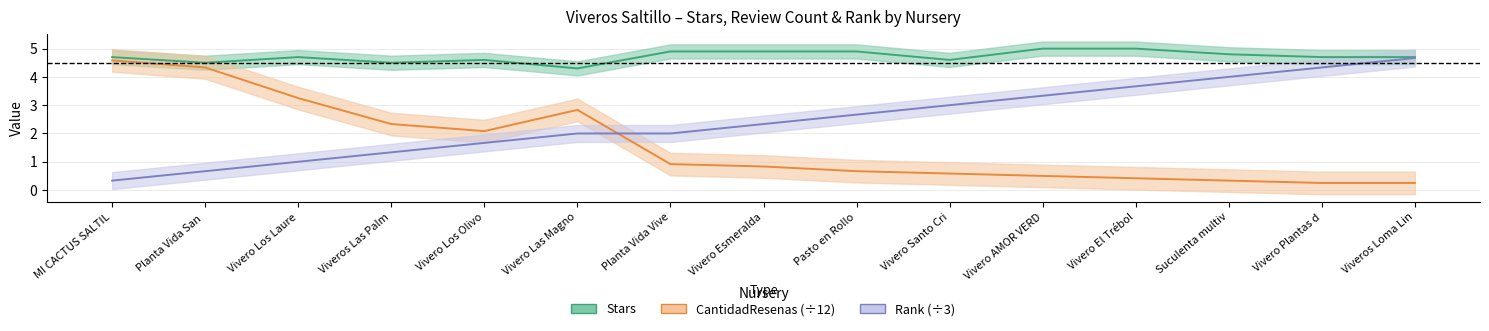

Rank the series at Vivero Los Laure from lowest to highest value.

rank, CantidadResenas, stars